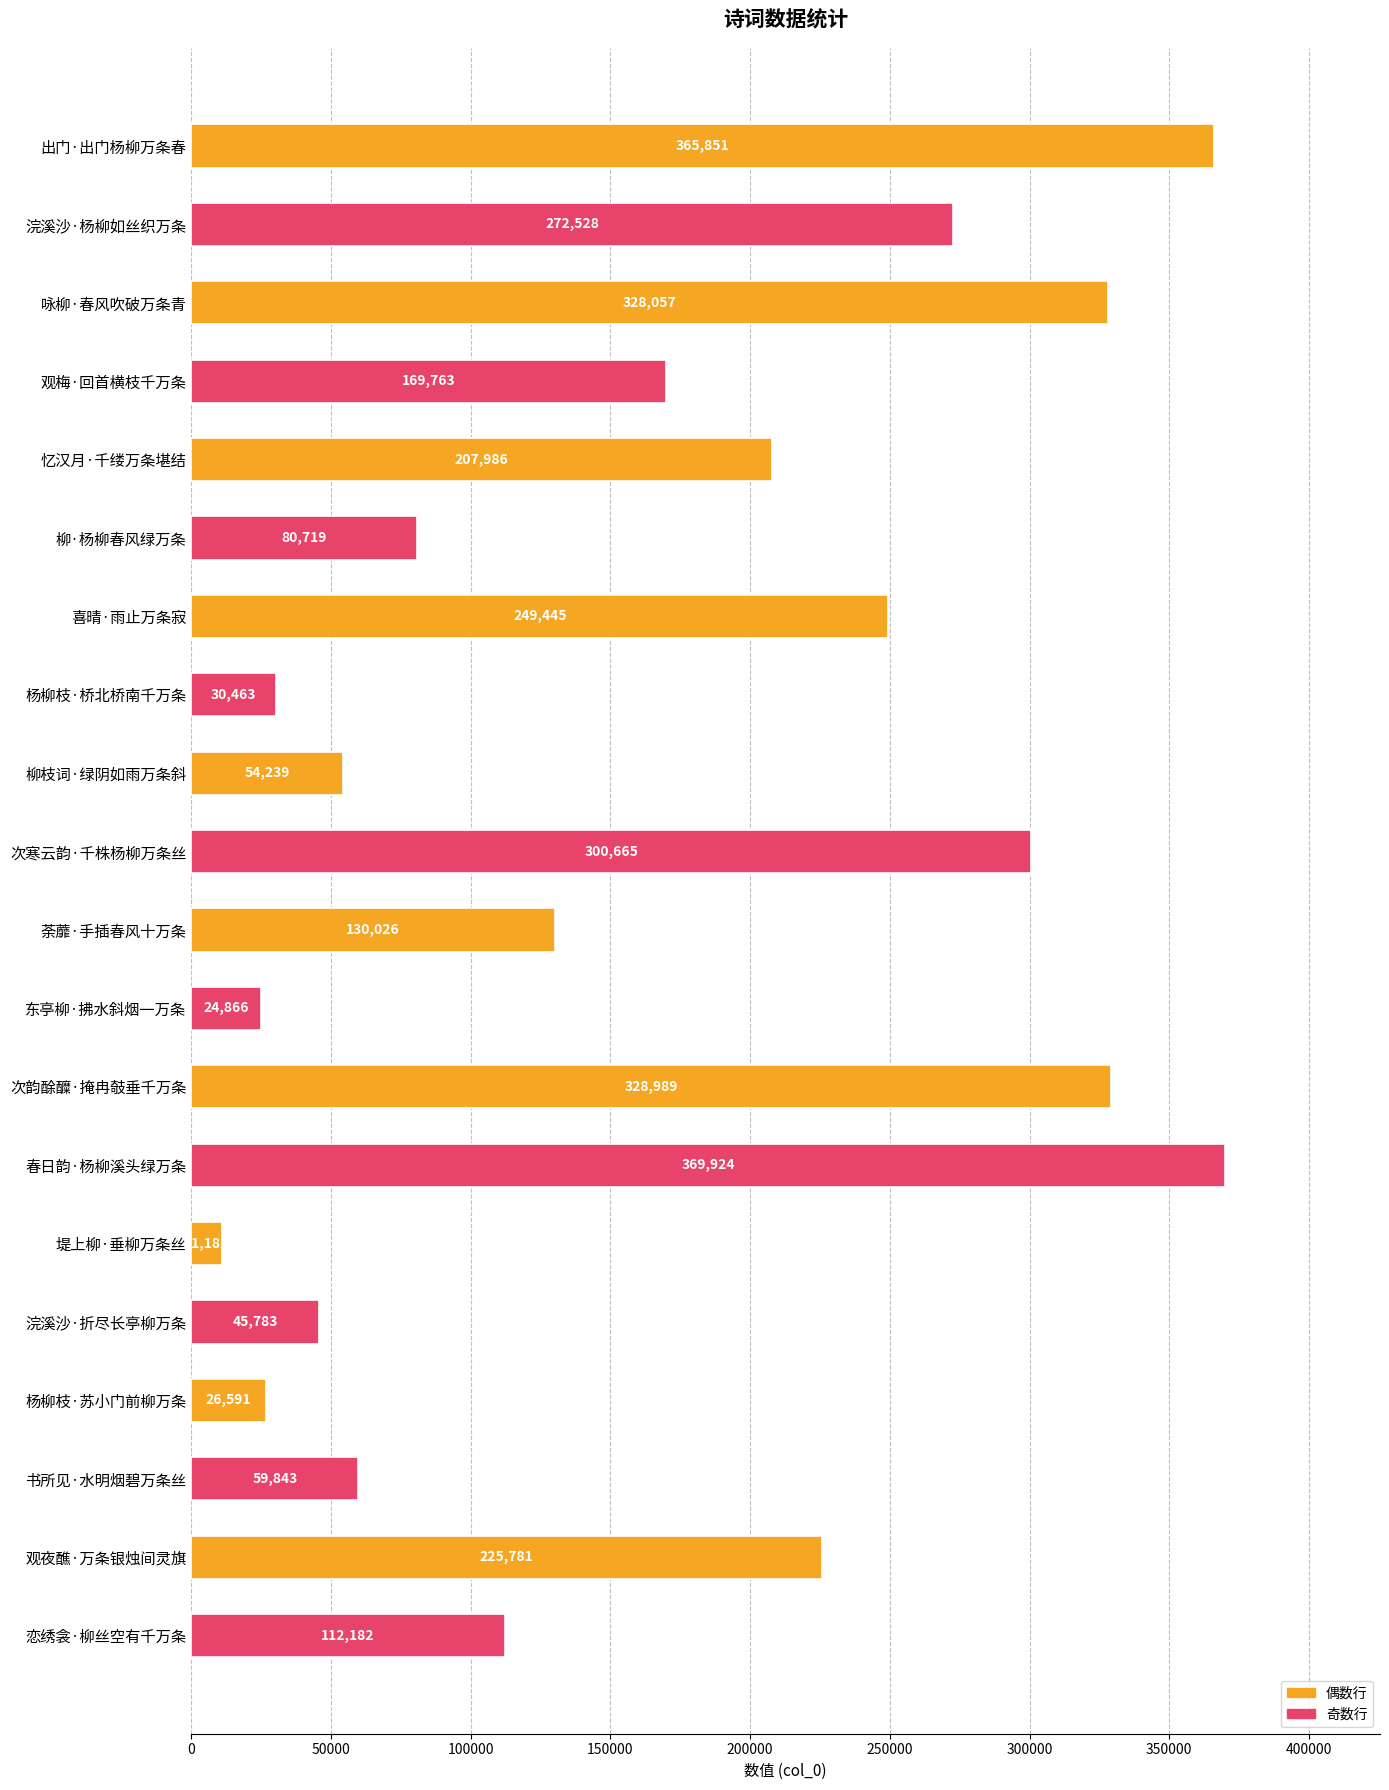

What is the difference between the maximum and minimum values?

358742